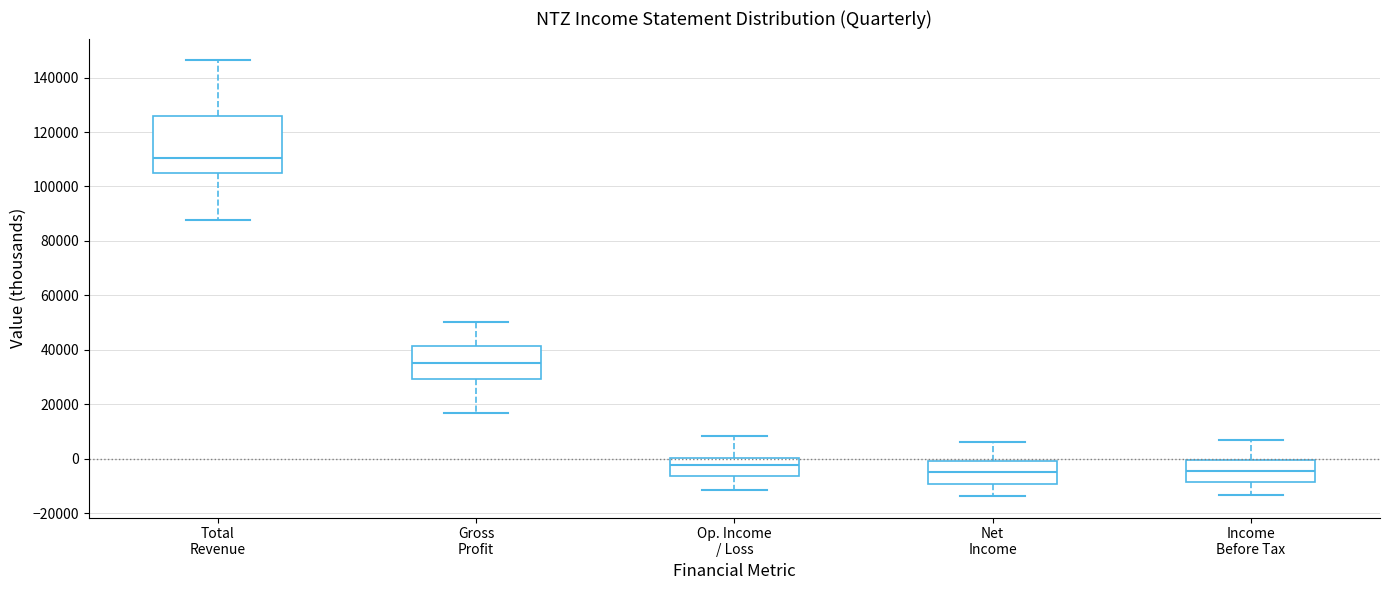

Comparing the boxes themselves (not the whiskers), which one is the tallest?

Total Revenue